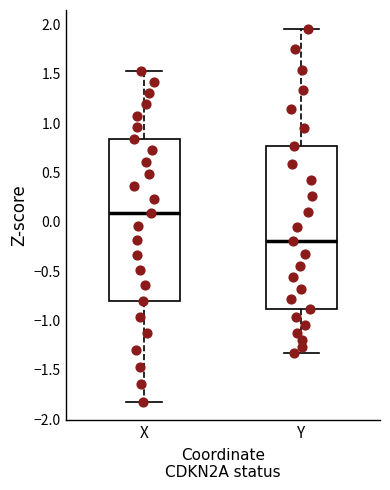

Which box's median line is the highest?

X